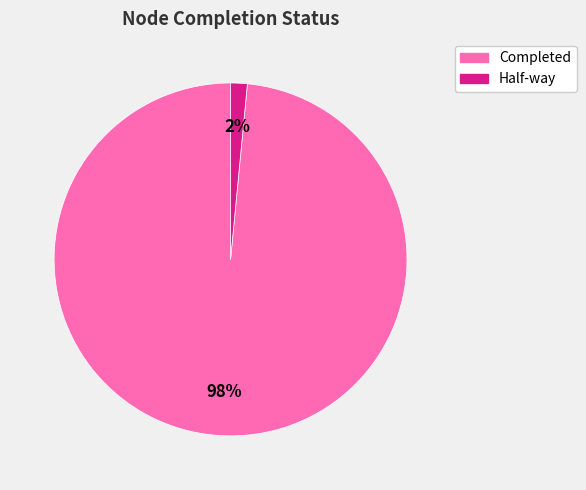

Between Half-way and Completed, which is larger?

Completed